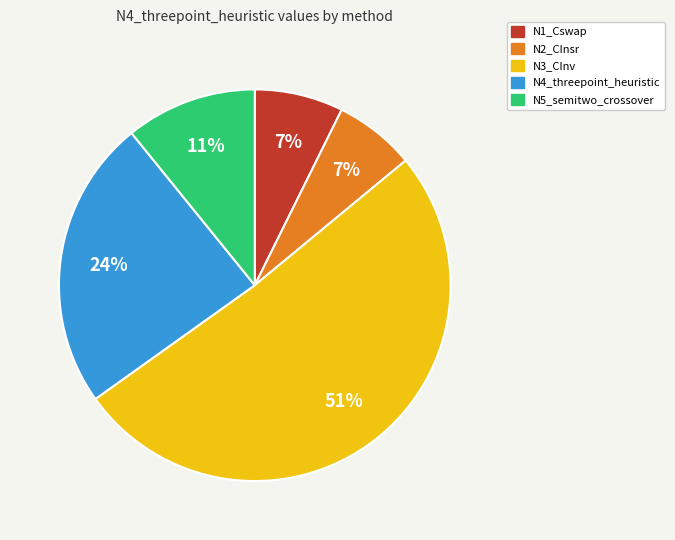

To the nearest percent, what is the difference between the N1_Cswap and N3_CInv slice percentages?

44%